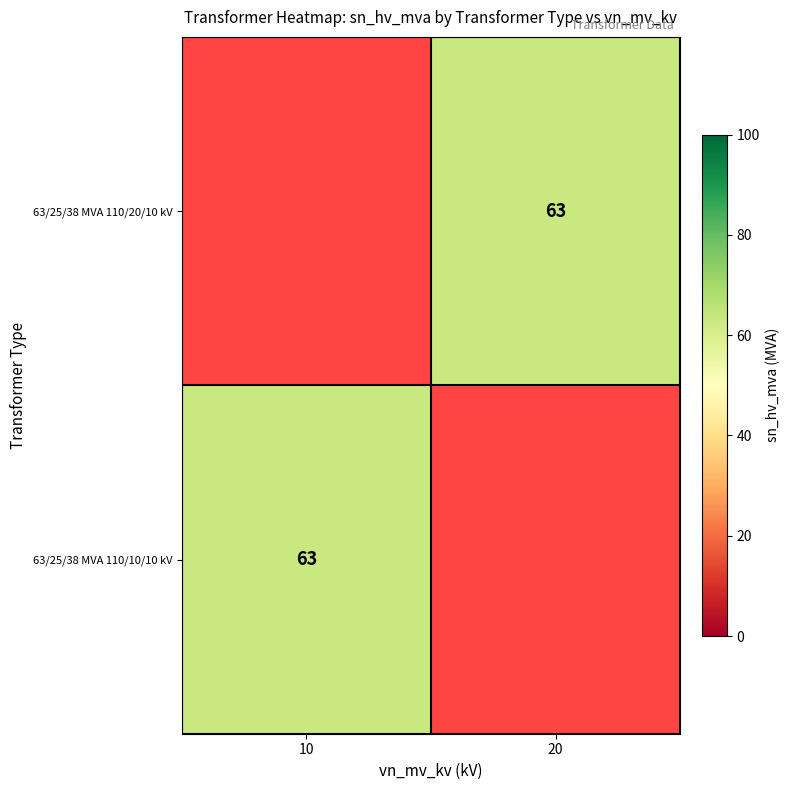

At which category does the chart reach its peak across all series?

20